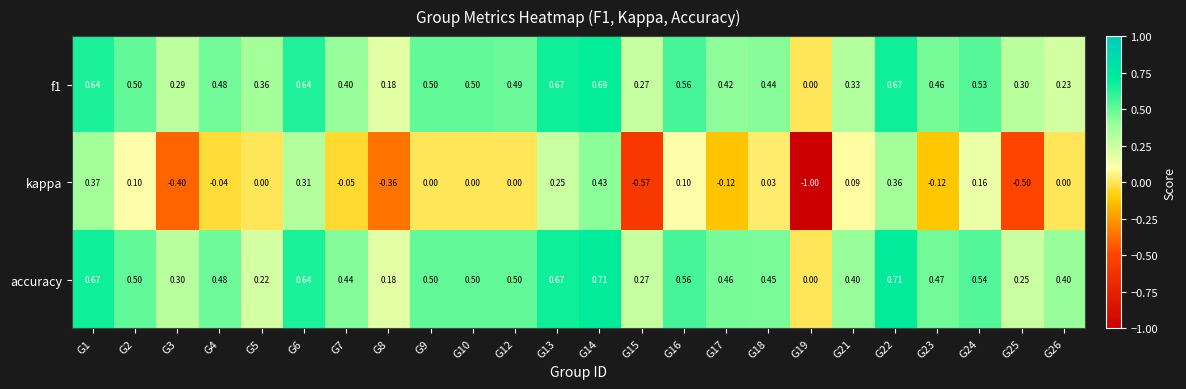

Is the value of f1 at G23 greater than the value of accuracy at G4?

No